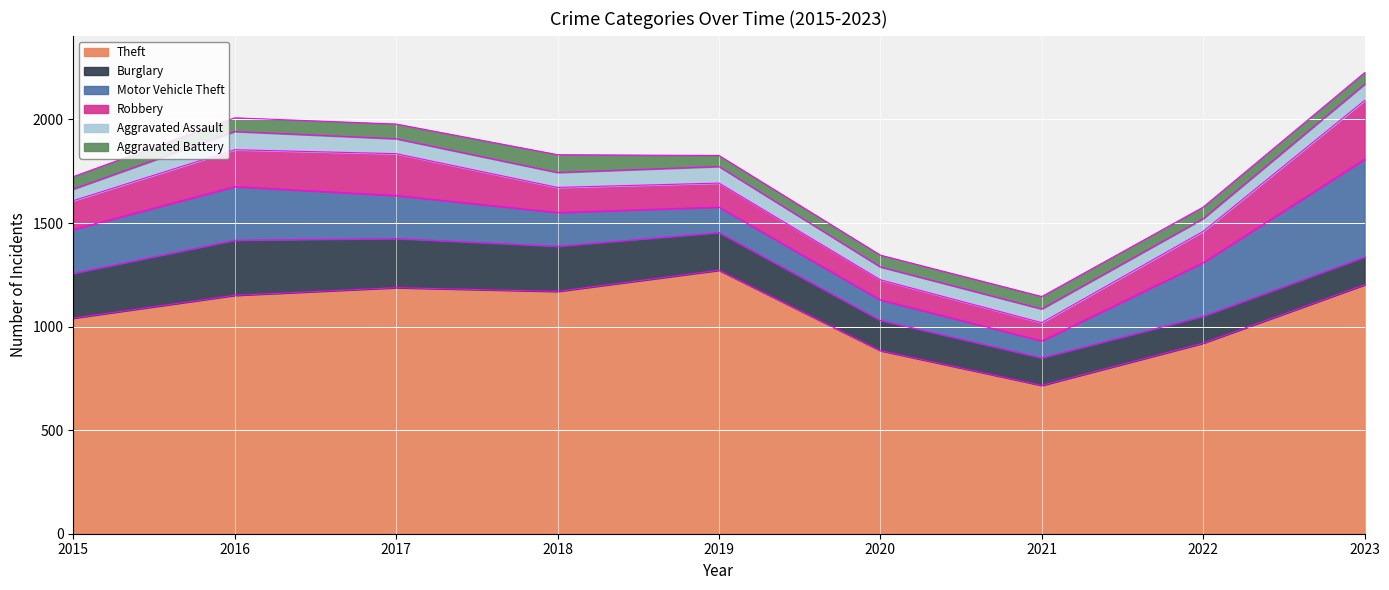

How many data points does each series have?

9